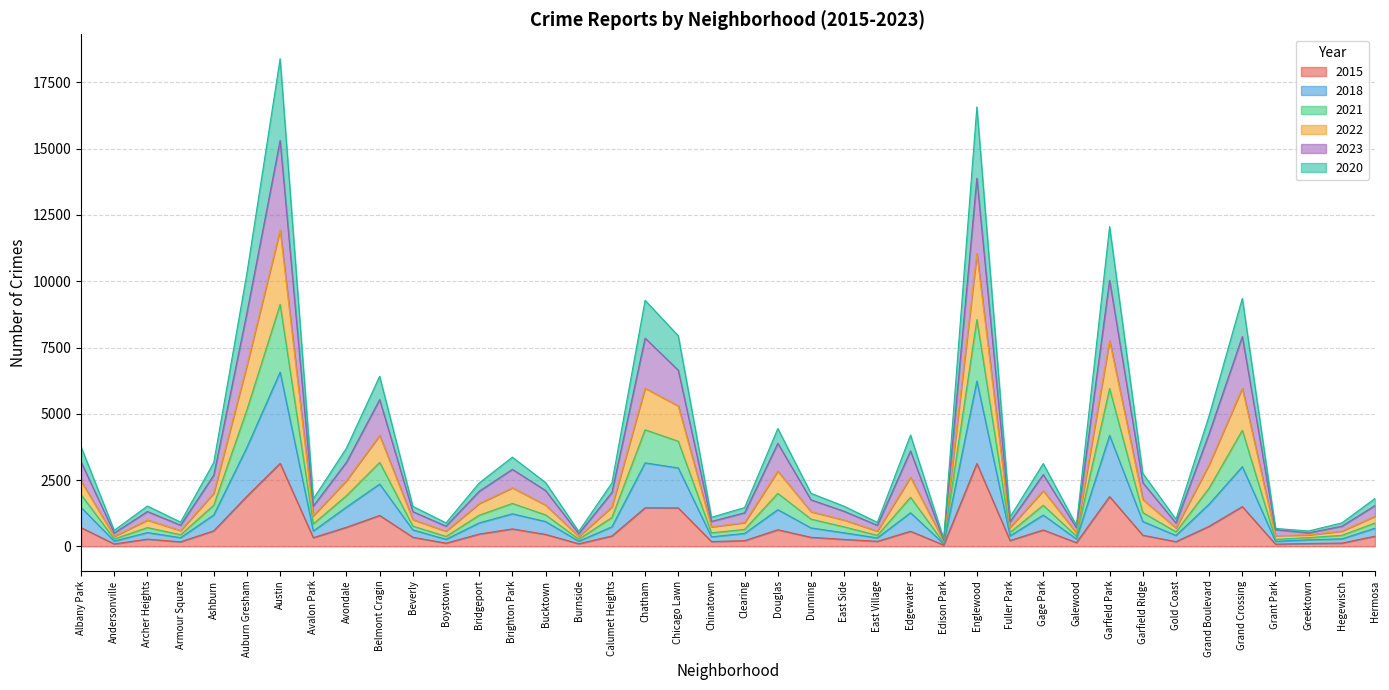

At which category is the sum across all series the highest?

Austin